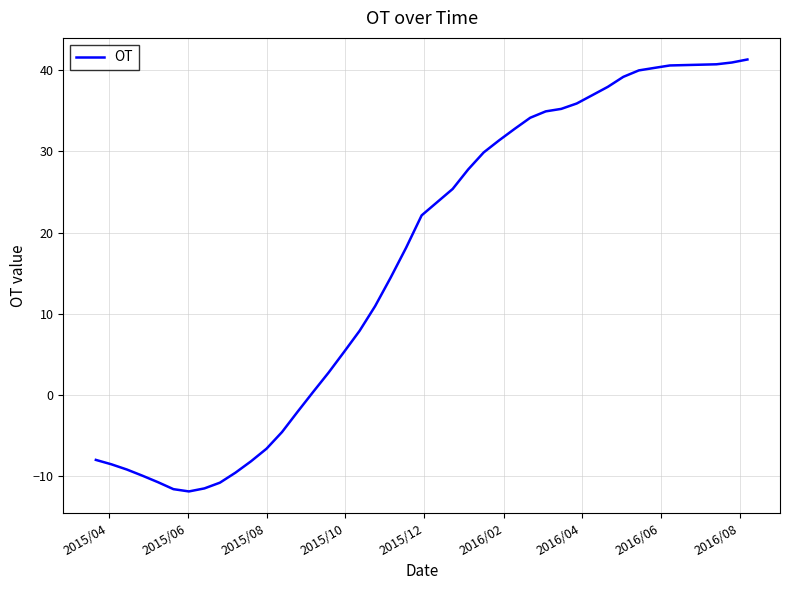

What is the maximum value shown in the chart?

41.3